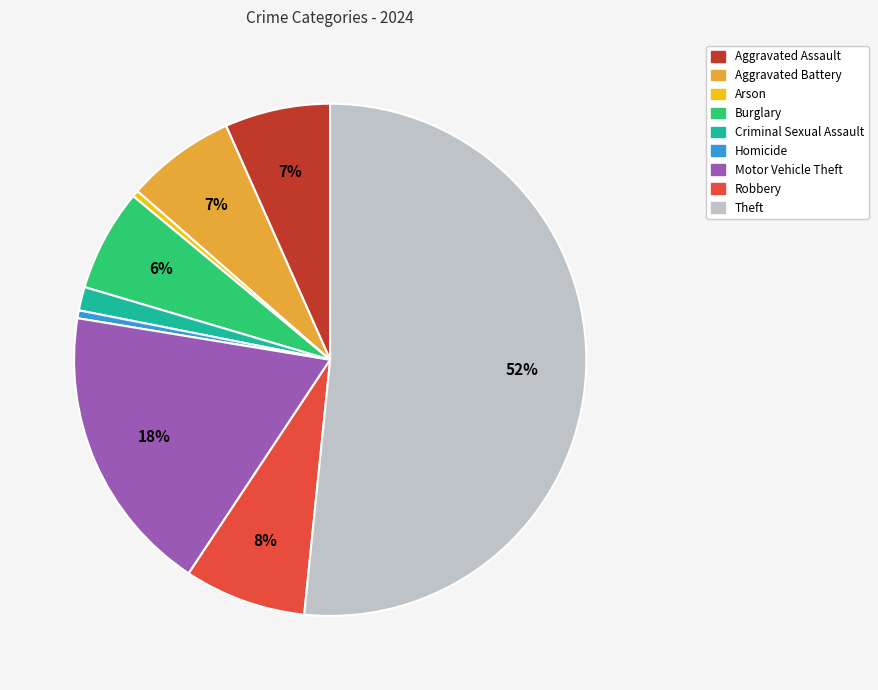

What is the largest slice in the pie chart?

Theft